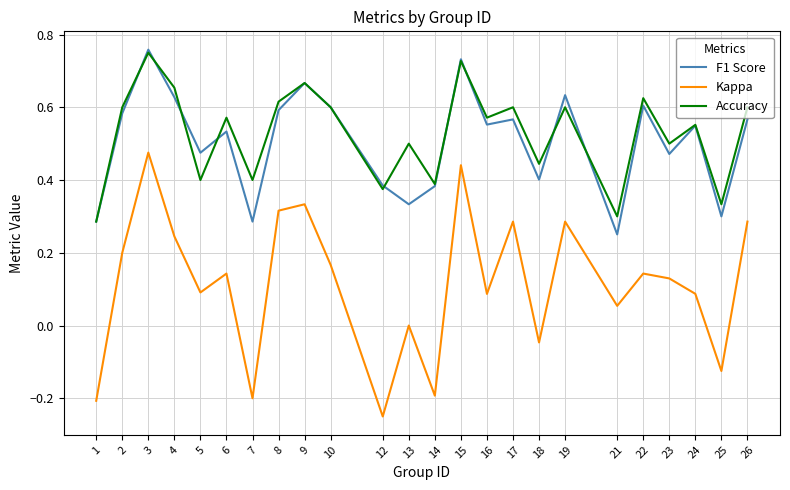

At which category is the sum across all series the highest?

3